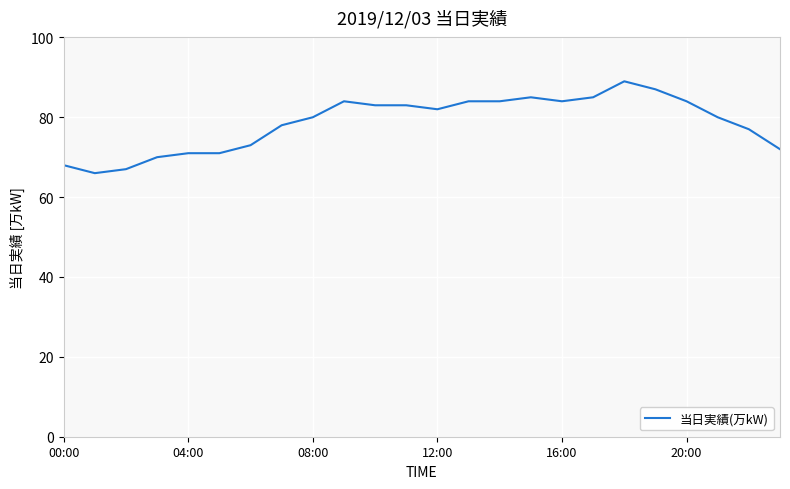

What is the difference between the maximum and minimum values?

23